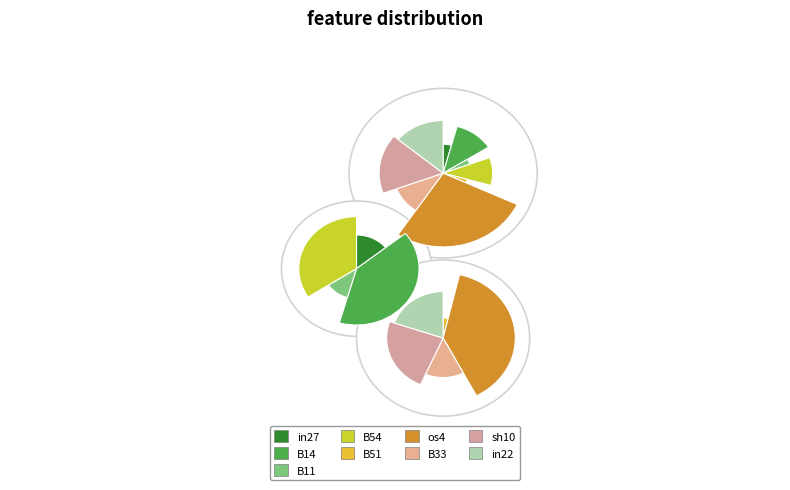

Does any single category account for the majority?

No